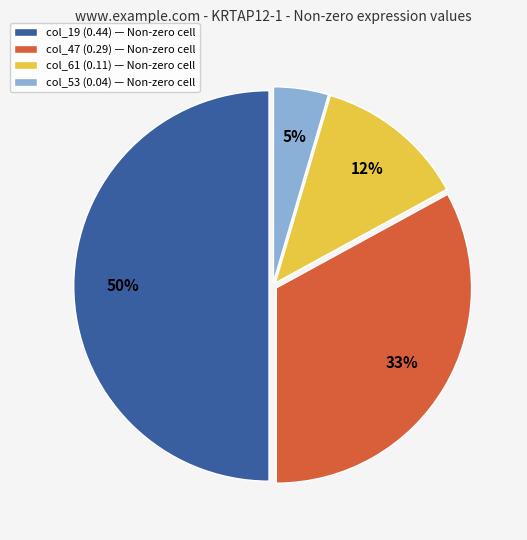

Which category has the biggest portion of the pie?

col_19 (0.44)